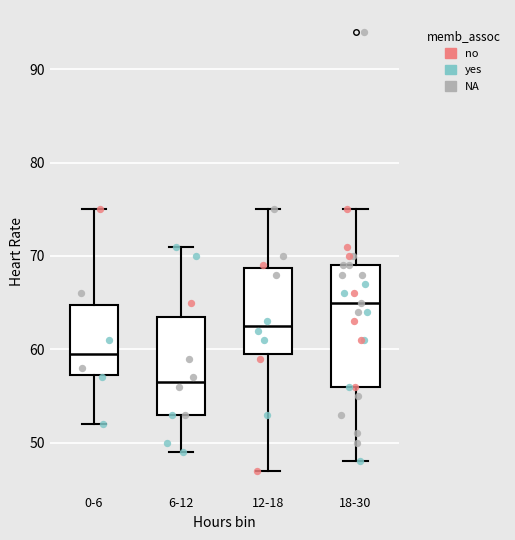

Where is the upper edge of the box for 6-12 on the y-axis? The values are not printed on the chart, so give them approximately, as read against the axis.

64